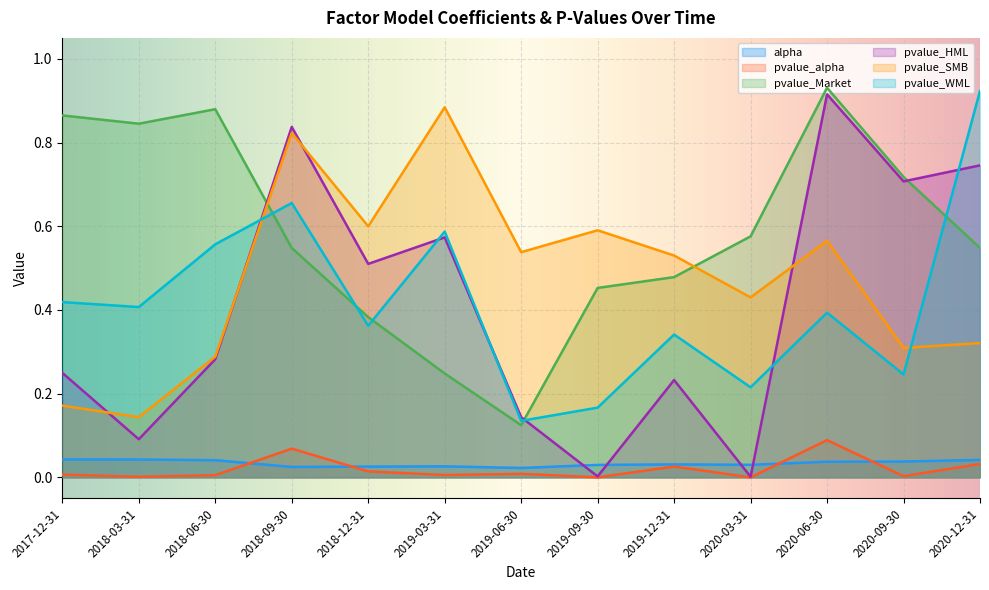

At which category does pvalue_HML reach its first local valley?

2018-03-31